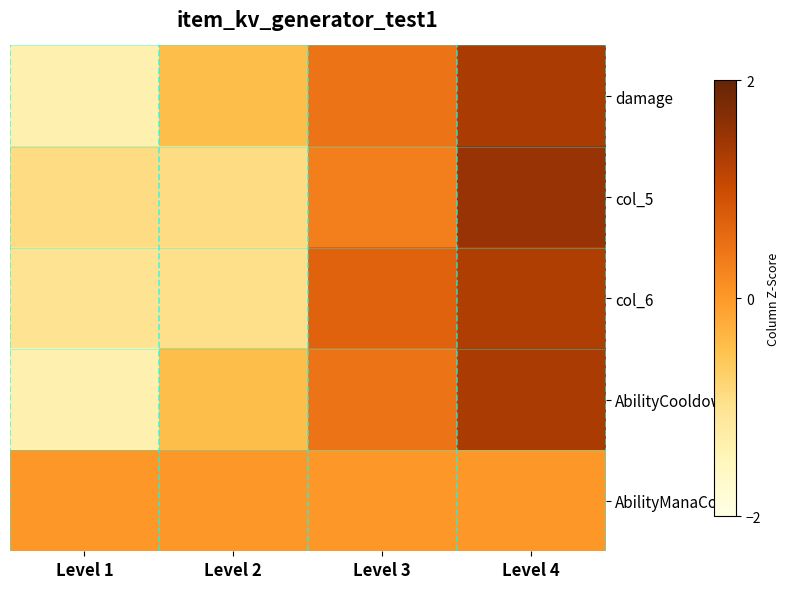

Reading left to right, list all the values displayed in this chart.

damage: Level 1=-1.3	Level 2=-0.4	Level 3=0.4	Level 4=1.3
col_5: Level 1=-0.9	Level 2=-0.9	Level 3=0.3	Level 4=1.5
col_6: Level 1=-1.0	Level 2=-0.9	Level 3=0.7	Level 4=1.3
AbilityCooldown: Level 1=-1.3	Level 2=-0.4	Level 3=0.4	Level 4=1.3
AbilityManaCost: Level 1=0.0	Level 2=0.0	Level 3=0.0	Level 4=0.0